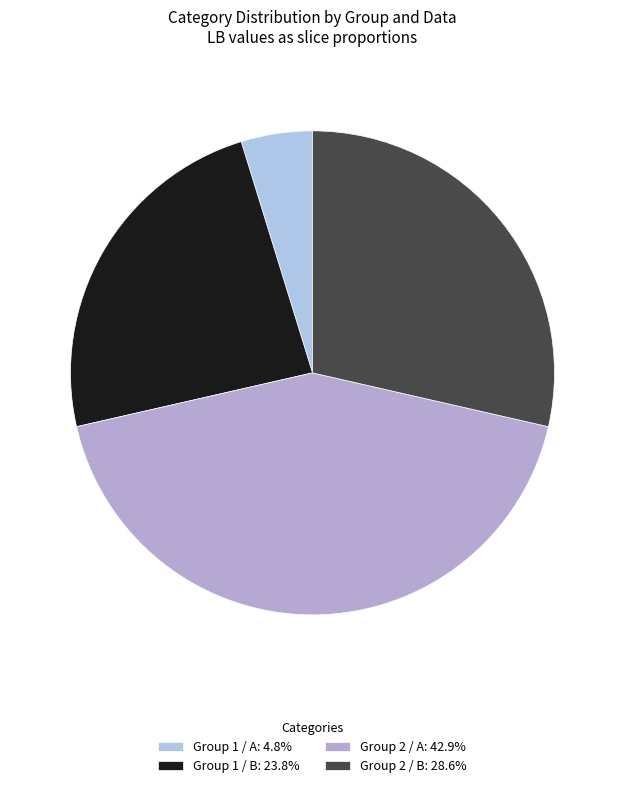

What percentage is the Group 1 / A slice, to the nearest percent?

5%